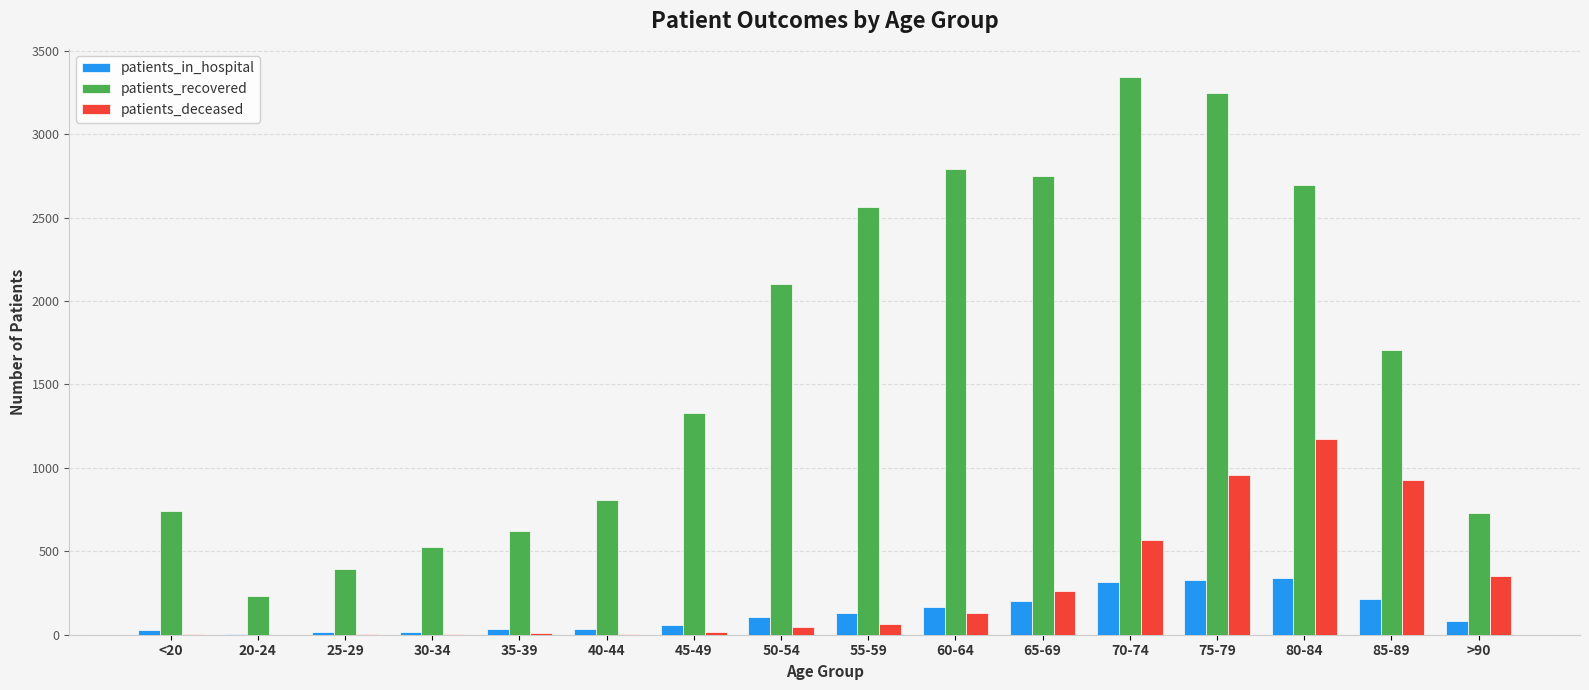

The value of patients_deceased at 85-89 is 1440. True or false?

False